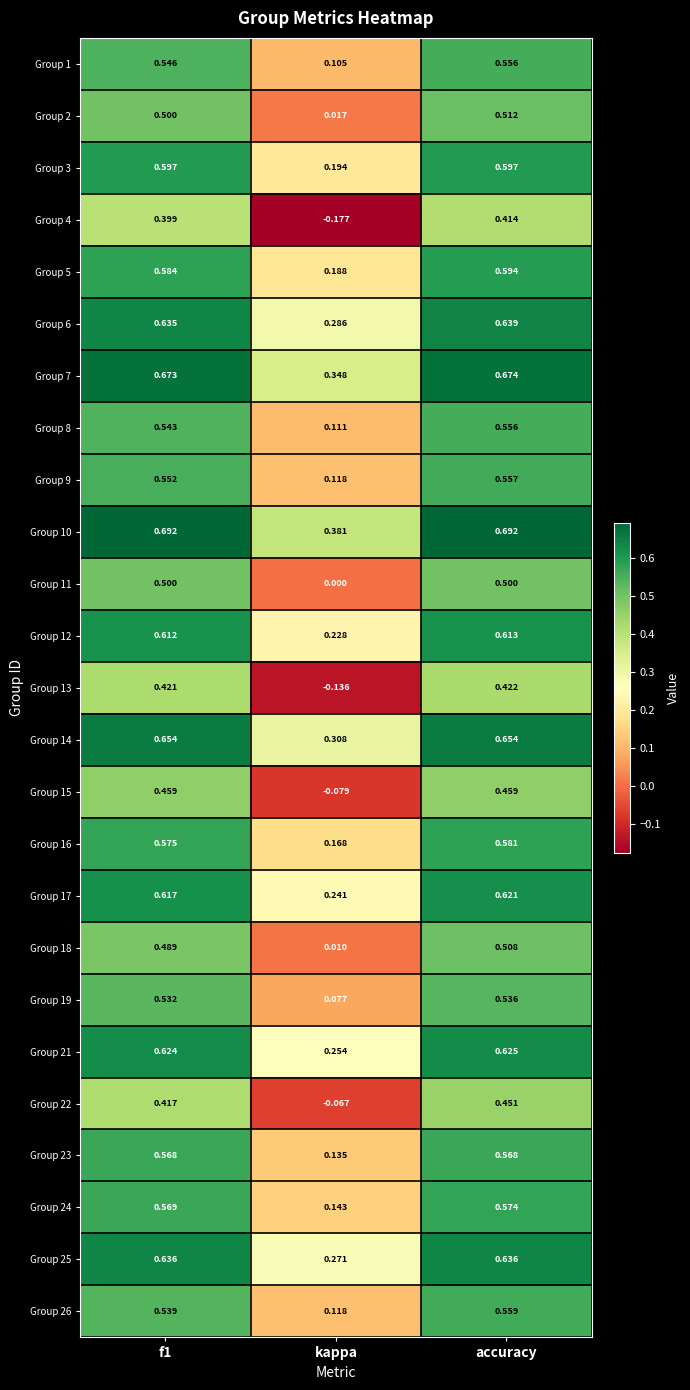

Where is Group 19 nearest to the value 0?

kappa